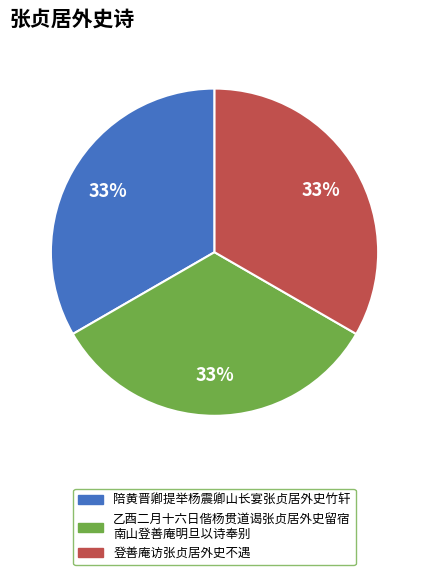

Is there a majority slice in this chart?

No